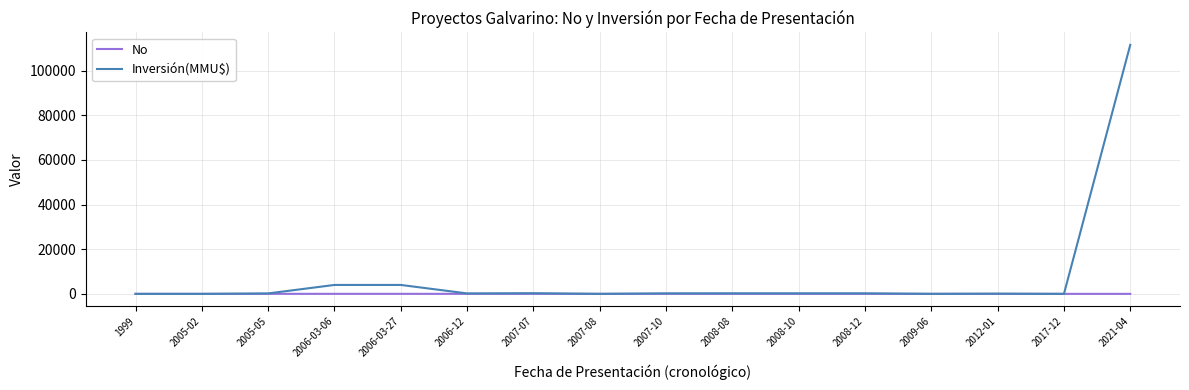

Rank the series at 2021-04 from highest to lowest value.

Inversión(MMU$), No